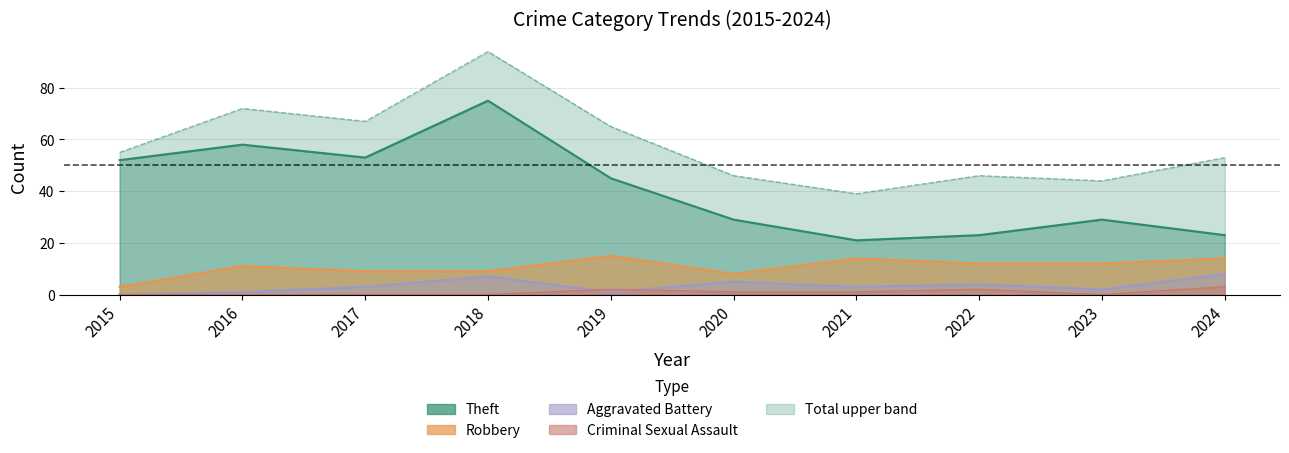

True or false: Total and Theft cross at least once.

False